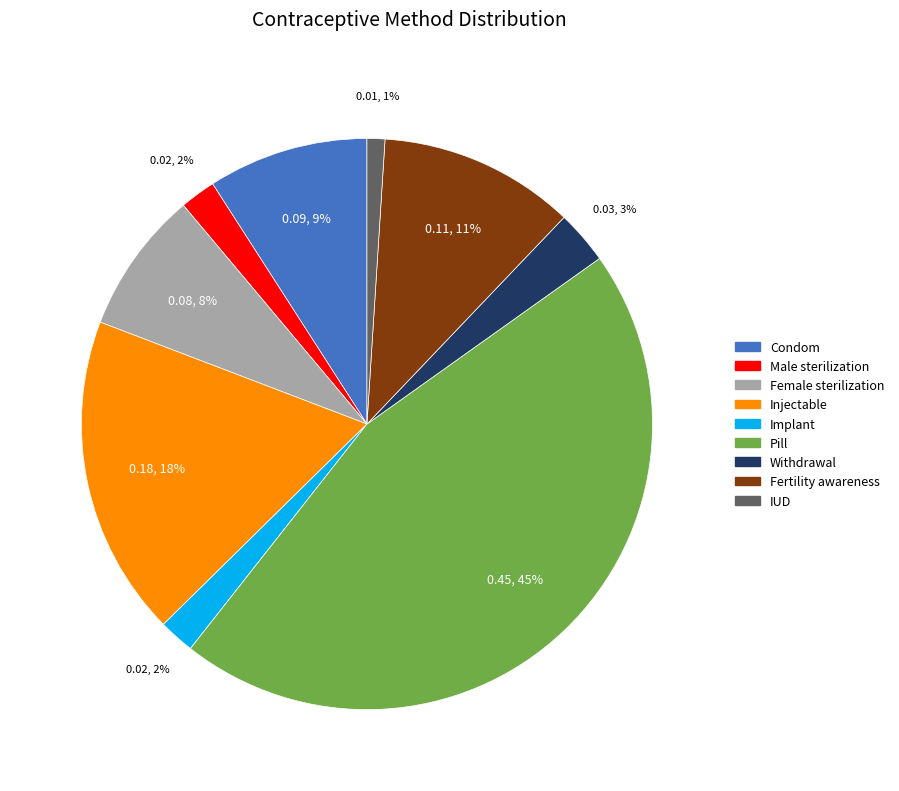

Combined, do Male sterilization and Condom account for over 50%?

No